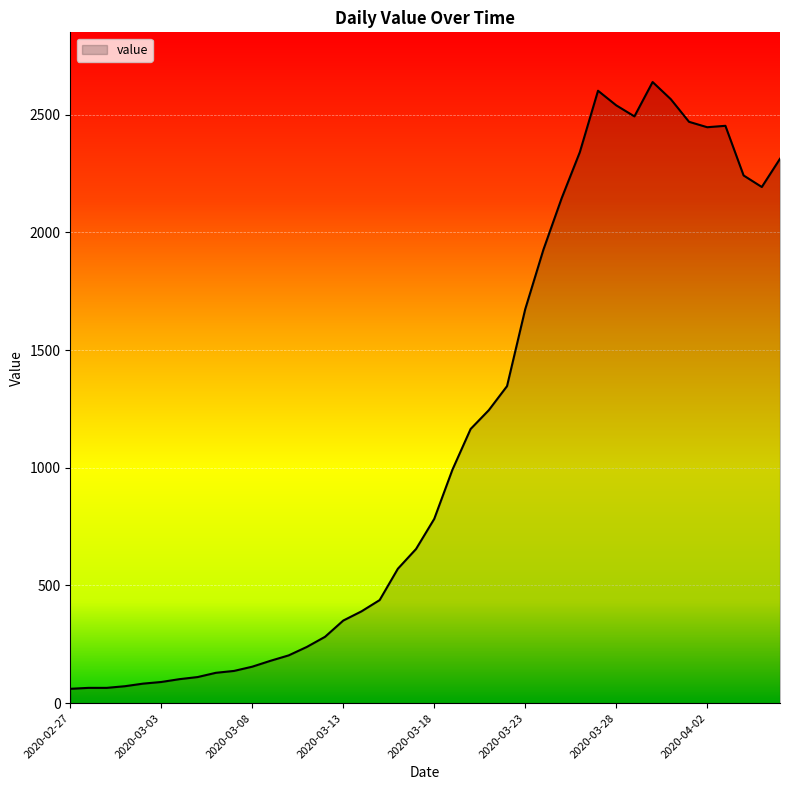

What is the greatest value displayed?

2639